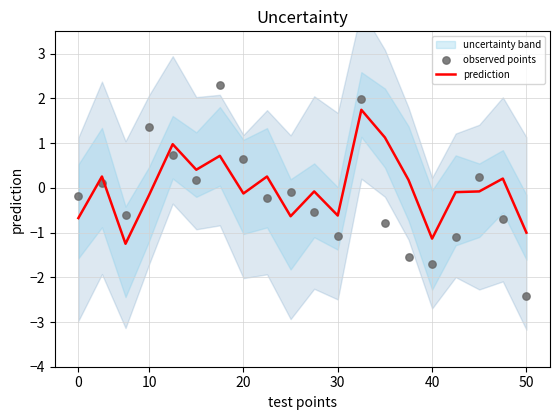

The value of prediction at 30 is -0.6. True or false?

True